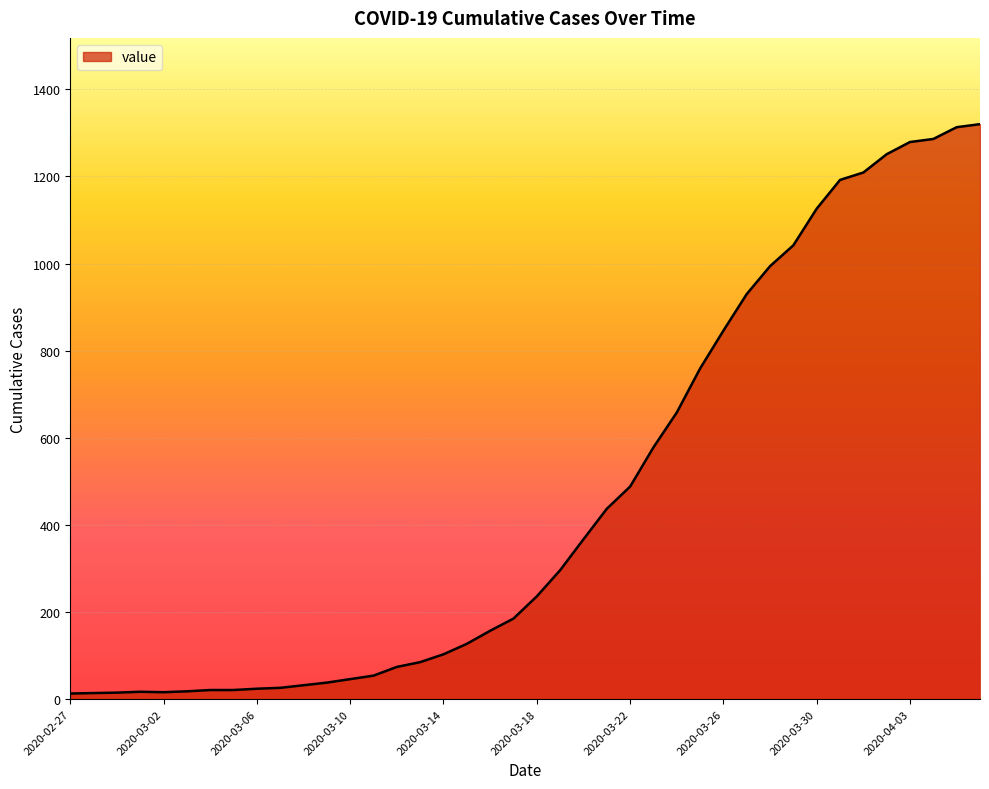

What is the difference between the maximum and minimum values?

1307